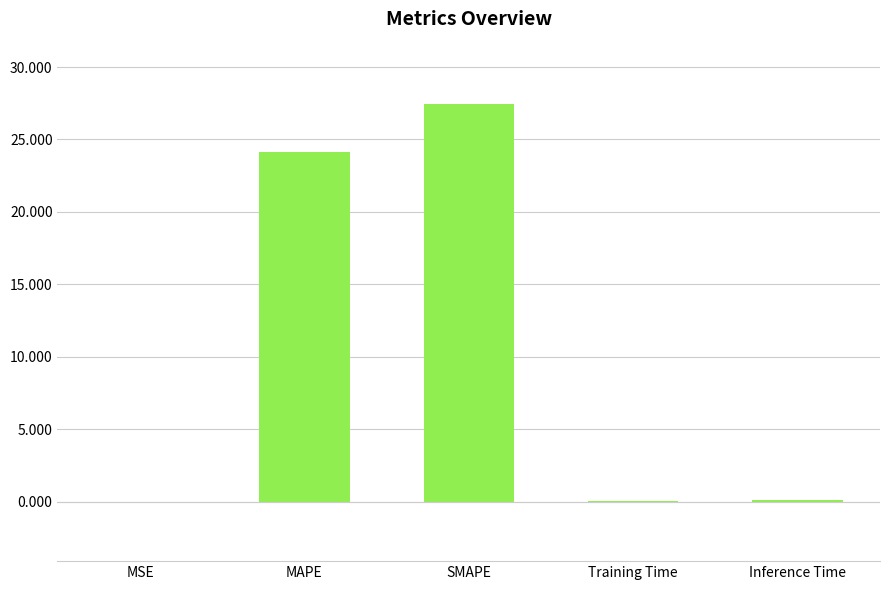

Are the bars horizontal?

No